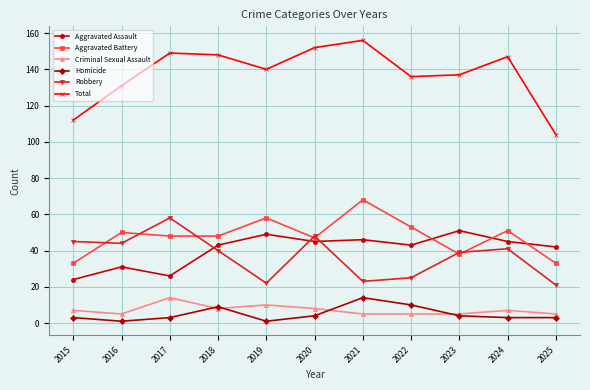

The Aggravated Assault series shows 24 at 2015. True or false?

True